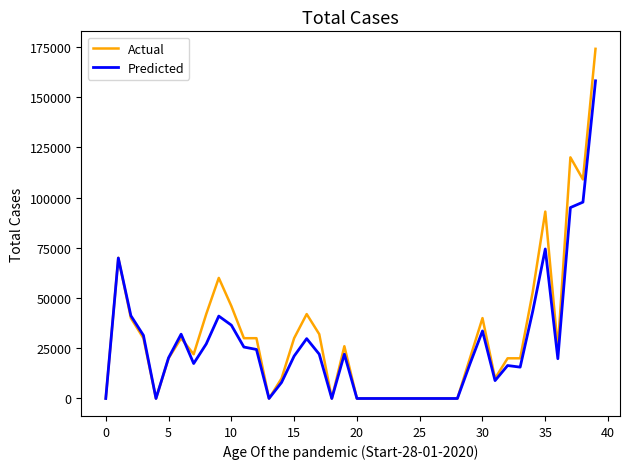

Which series has the largest range (max minus min)?

Actual